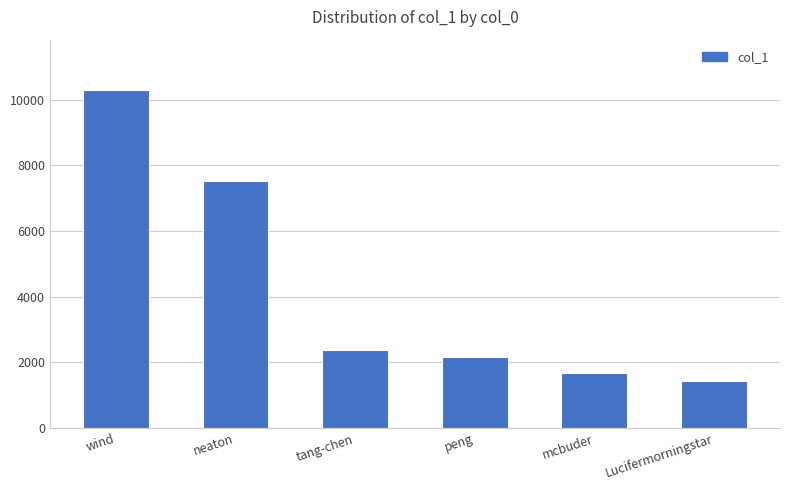

Reading left to right, what are all the values shown in this chart?

10282	7533	2374	2152	1682	1440